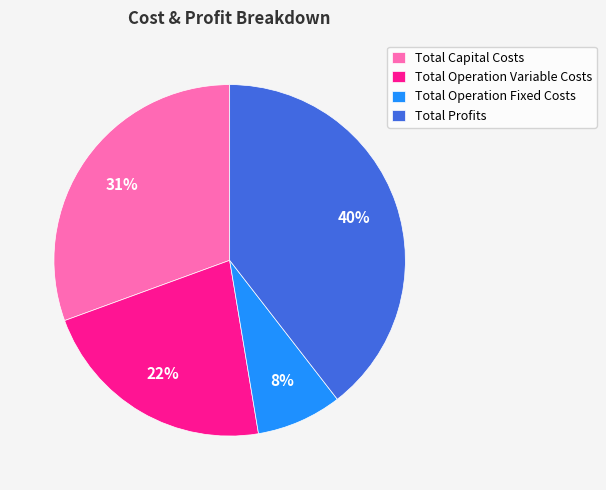

Does Total Operation Fixed Costs account for over 50% of the chart?

No